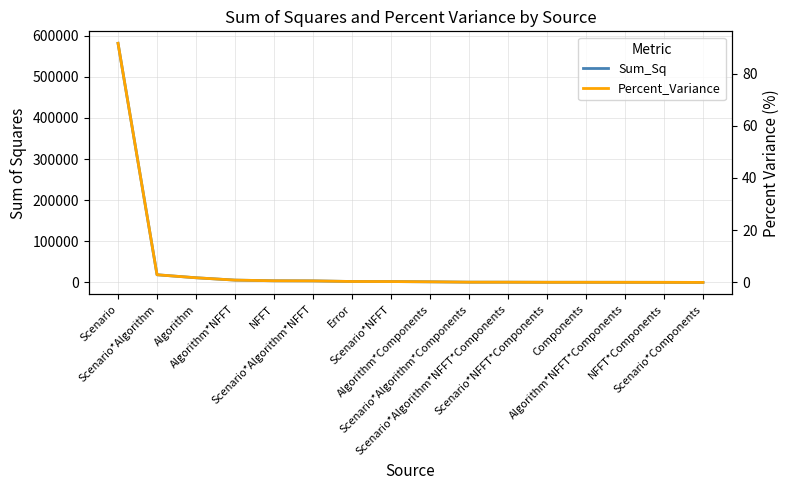

What is the difference between the Sum_Sq values at Scenario*Components and Error?

2232.8